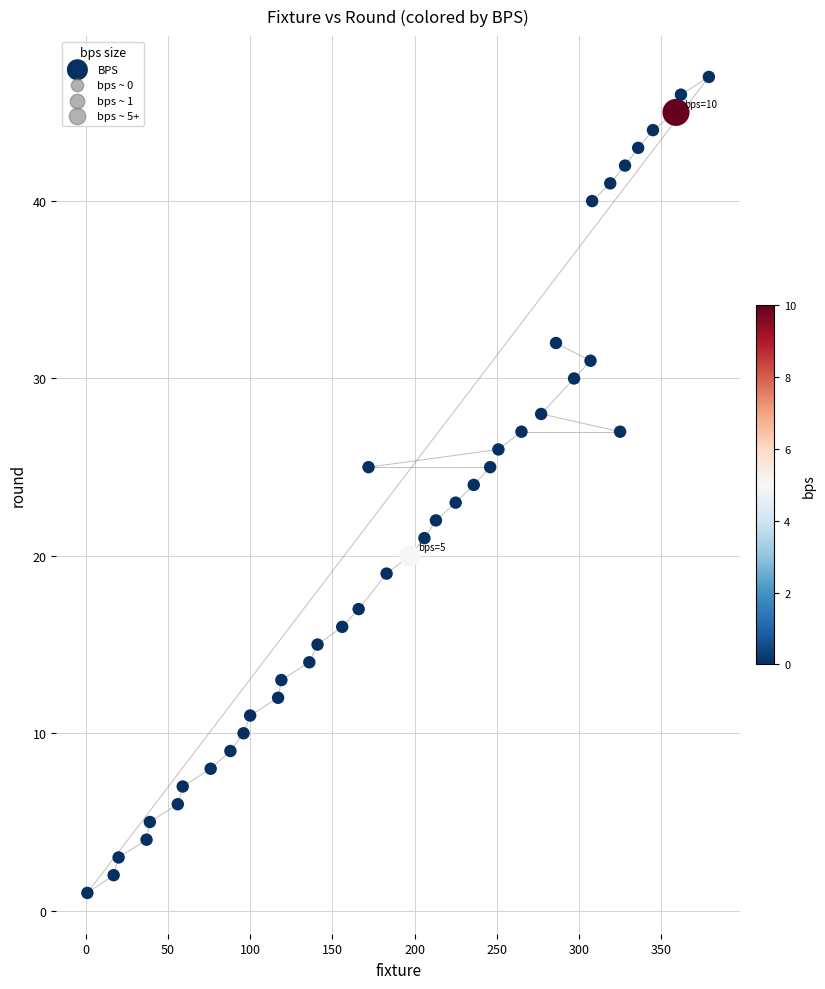

What is the range of Y values (max minus min)?

46